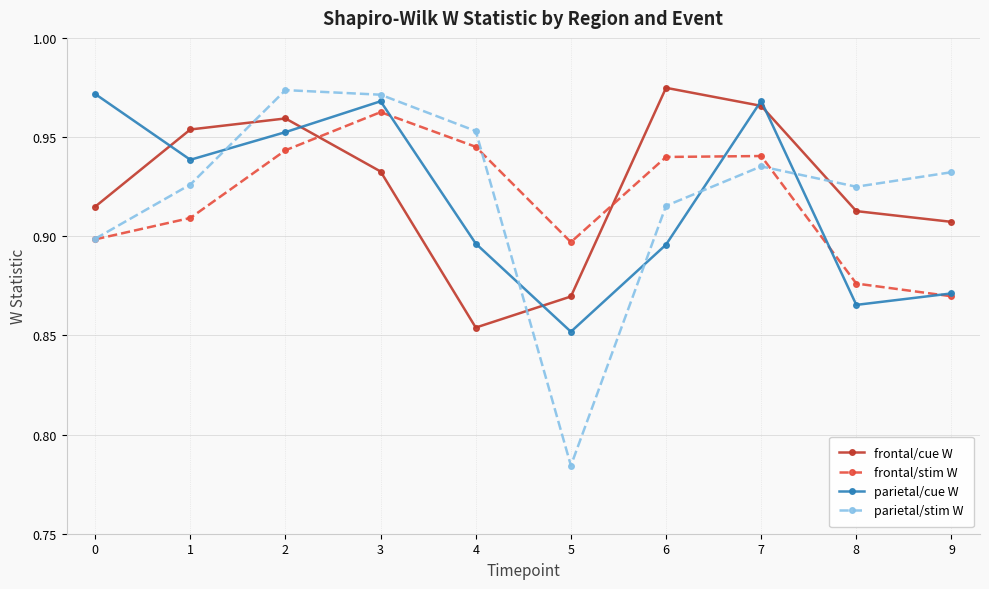

What is the difference between the parietal/stim W values at 5 and 6?

0.1